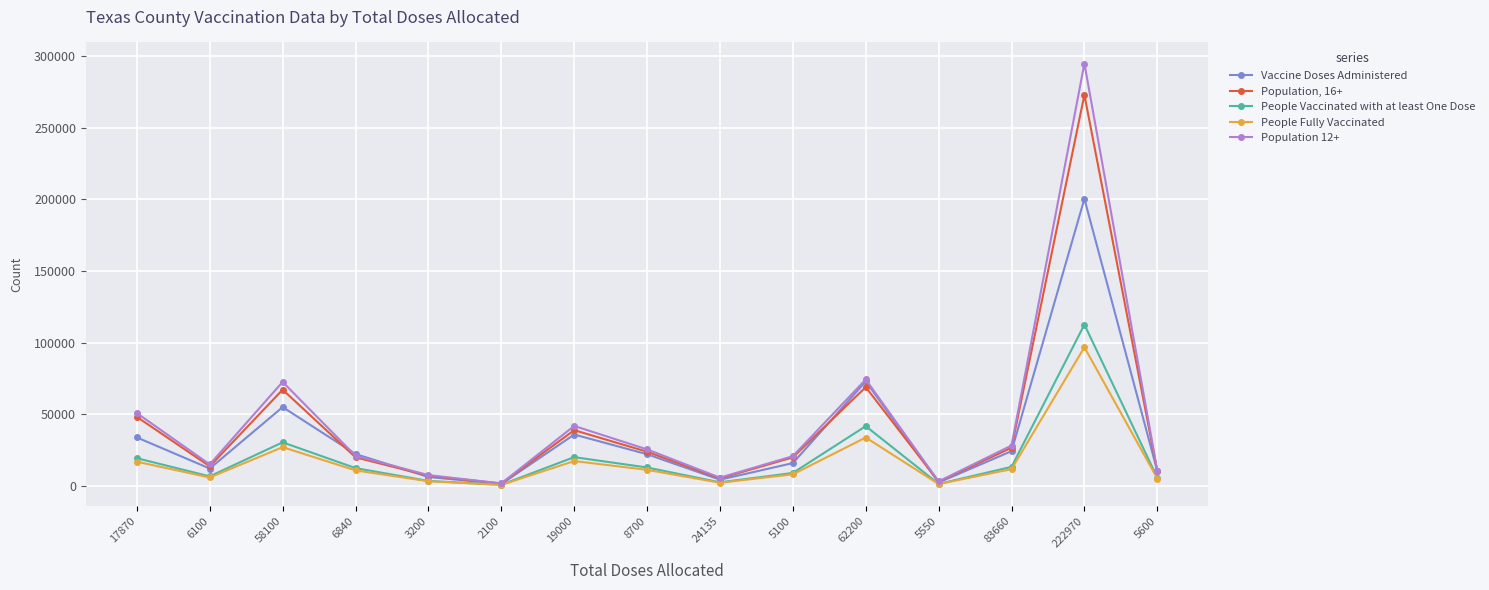

What is the approximate value of Population 12+ at 5100?

20596